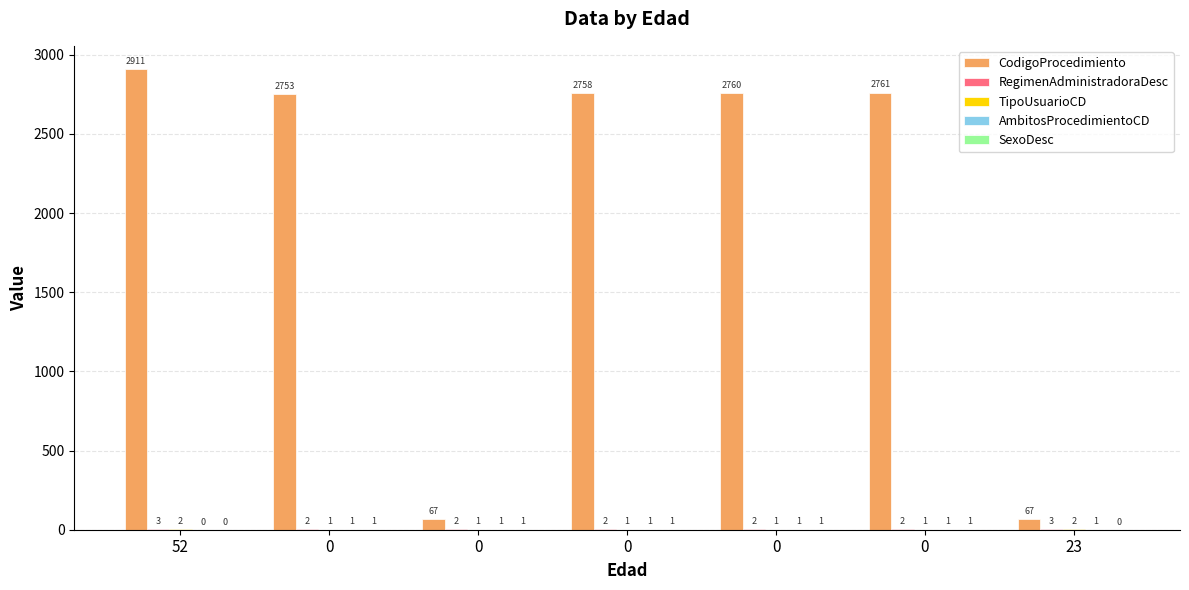

How many categories are shown in the chart?

7